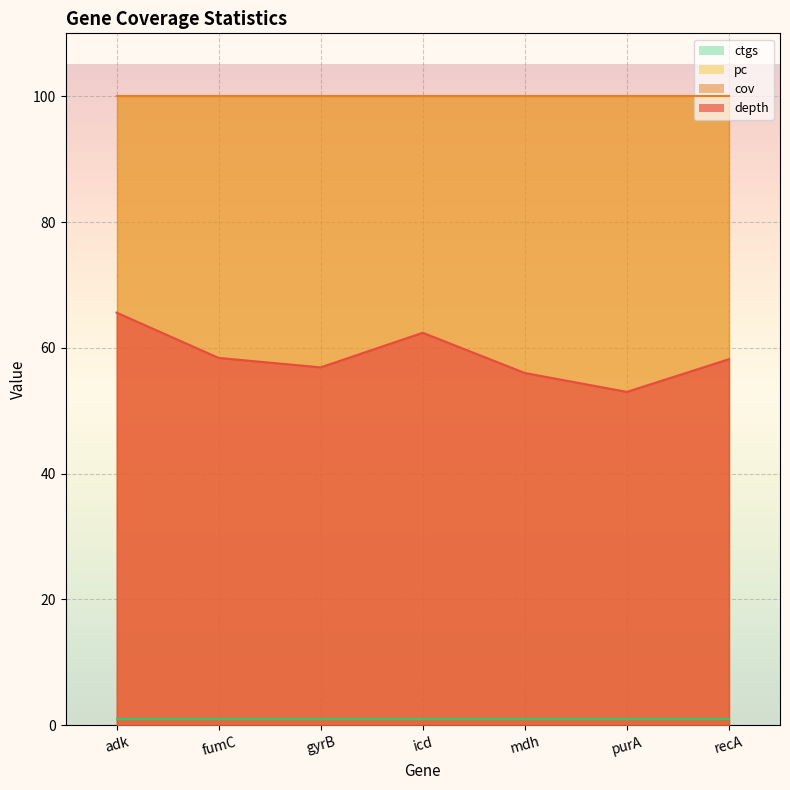

Reading left to right, list all the values displayed in this chart.

depth: adk=65.6	fumC=58.4	gyrB=56.9	icd=62.4	mdh=56.0	purA=53.0	recA=58.2
cov: adk=100.0	fumC=100.0	gyrB=100.0	icd=100.0	mdh=100.0	purA=100.0	recA=100.0
pc: adk=100.0	fumC=100.0	gyrB=100.0	icd=100.0	mdh=100.0	purA=100.0	recA=100.0
ctgs: adk=1.0	fumC=1.0	gyrB=1.0	icd=1.0	mdh=1.0	purA=1.0	recA=1.0